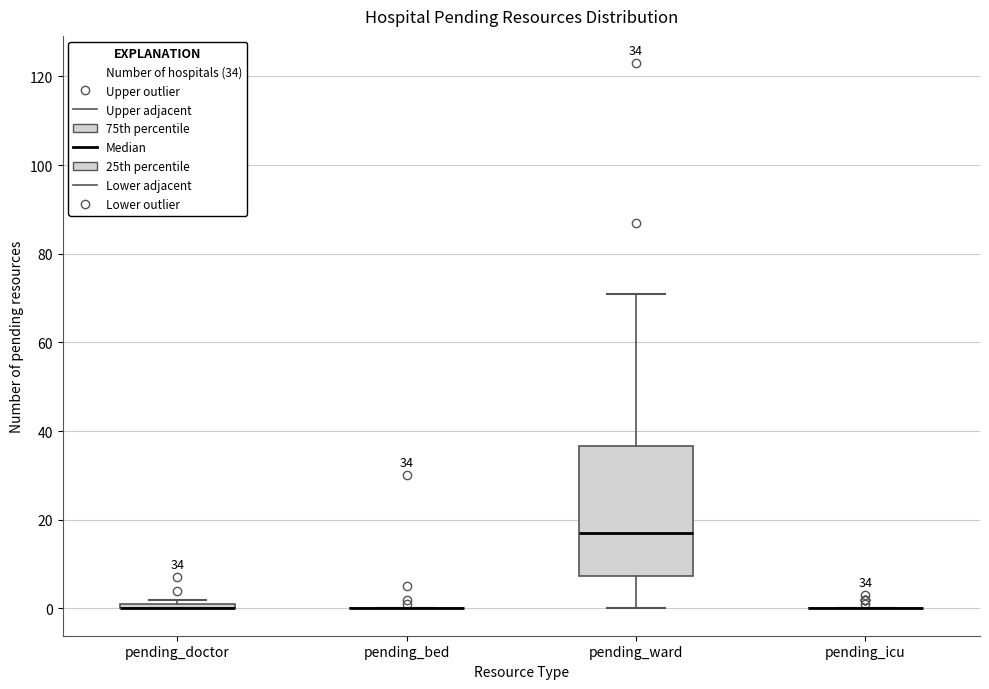

Which box is the tallest, from its lower edge to its upper edge?

pending_ward